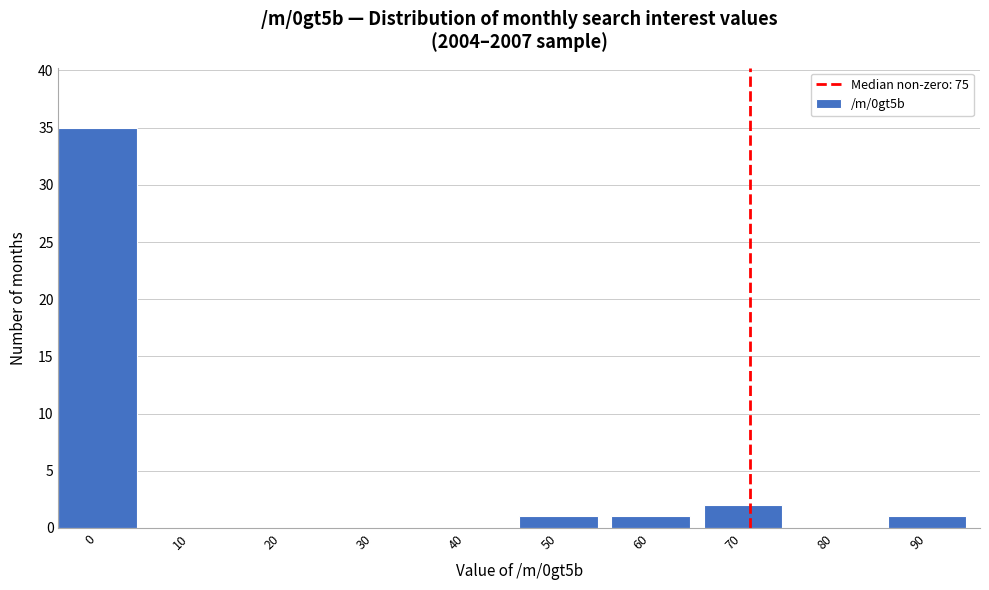

Reading left to right, list all the values displayed in this chart.

0=35	10=0	20=0	30=0	40=0	50=1	60=1	70=2	80=0	90=1